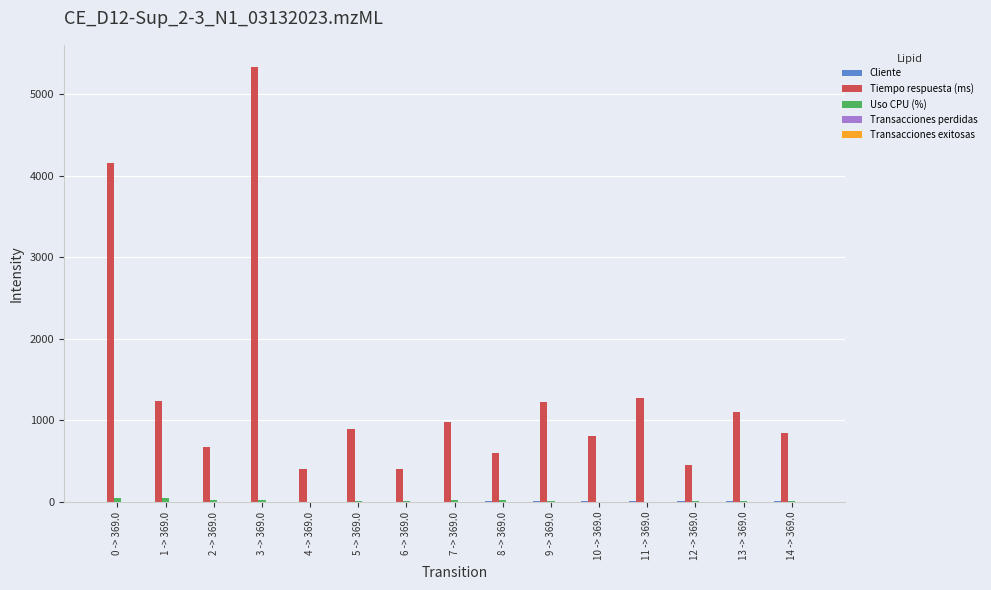

Which series changed the most between 0 -> 369.0 and 9 -> 369.0?

Tiempo respuesta (ms)